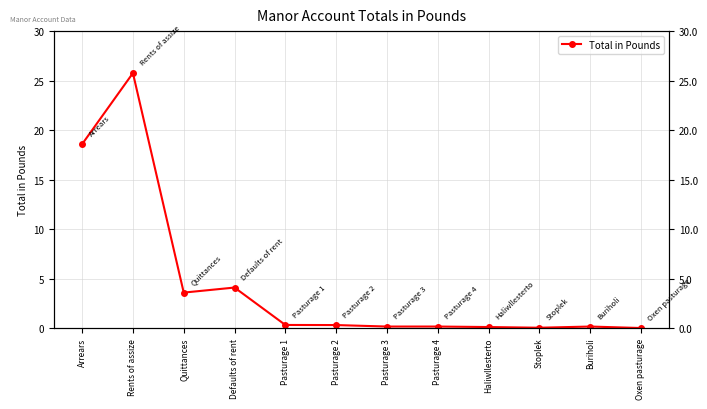

Is it true that the value at Pasturage 1 is 0.6?

False